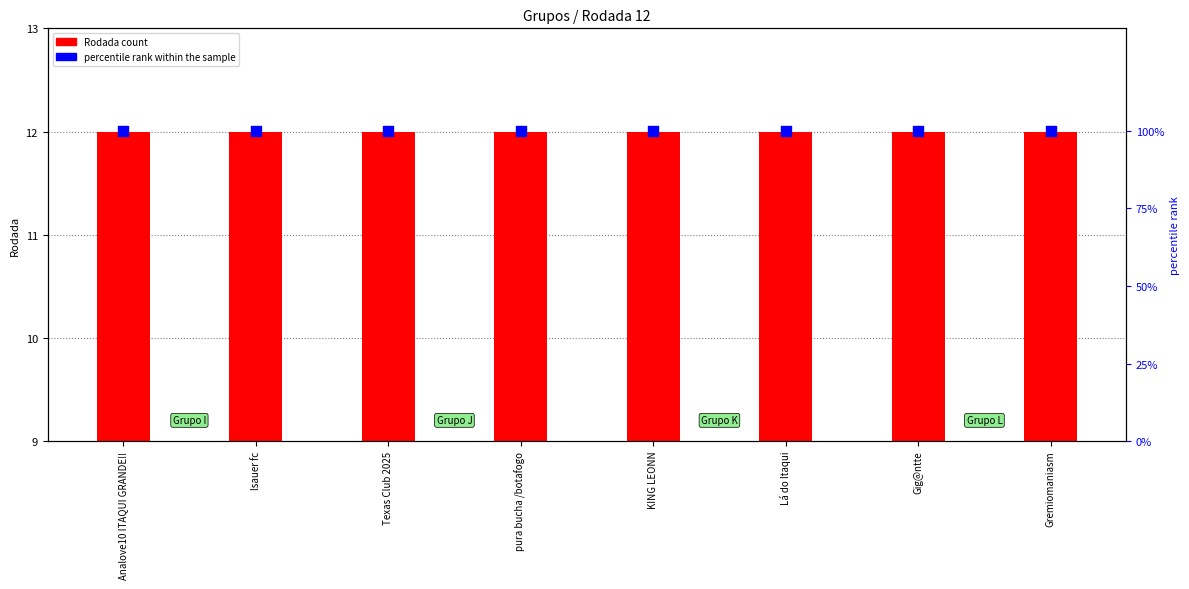

What is the total value across all series at Gremiomaniasm?

112